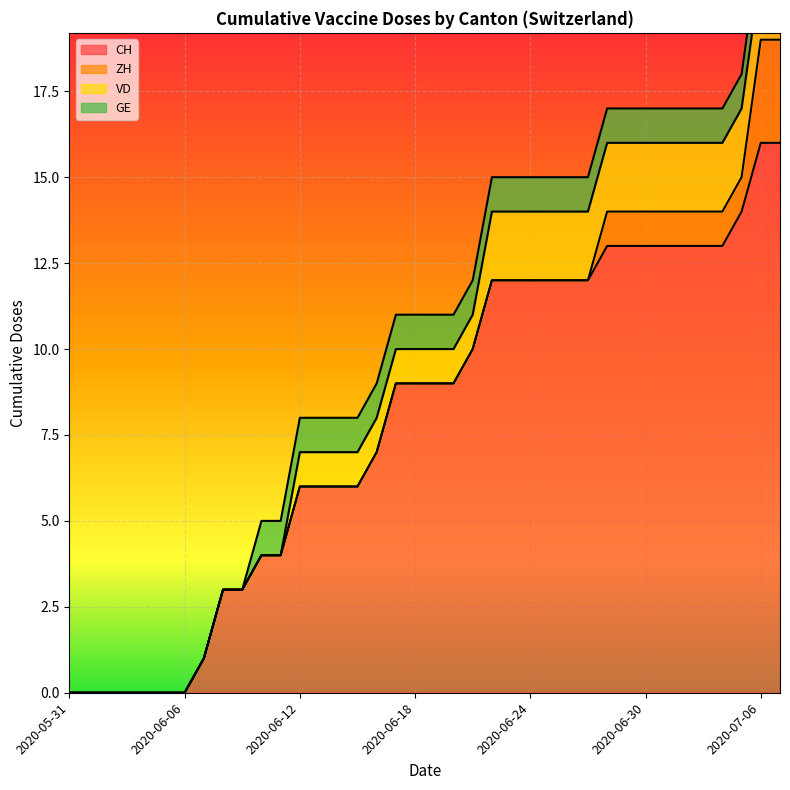

List the series in order of their peak value, highest first.

CH, ZH, VD, GE